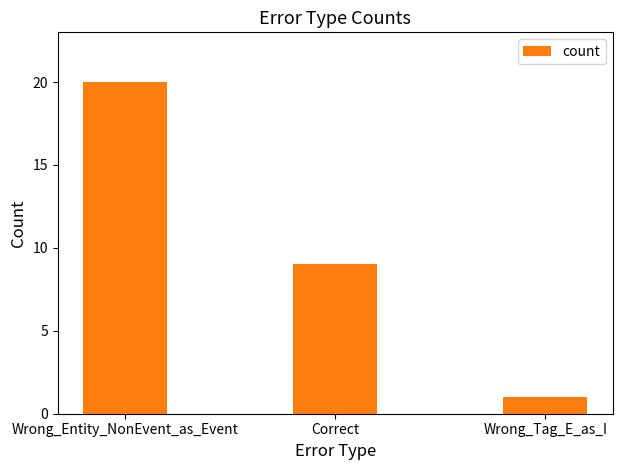

What position from the left is Correct?

2